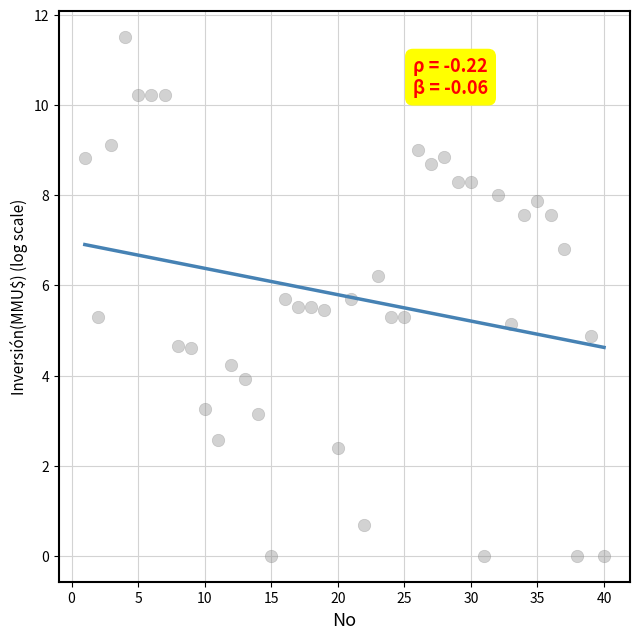

What is the range of Y values (max minus min)?

11.5